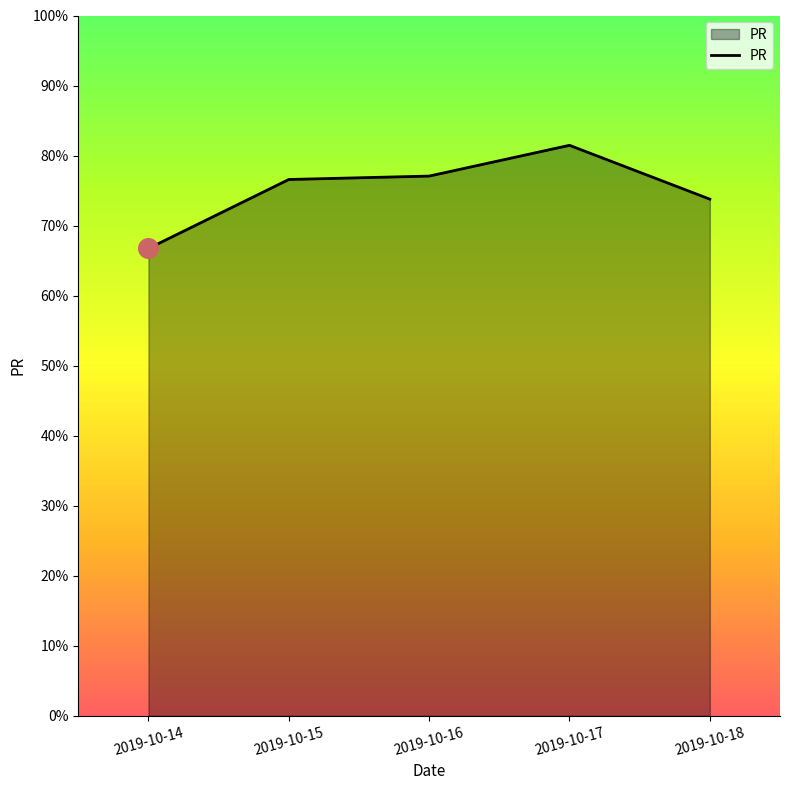

Which has a higher value, 2019-10-16 or 2019-10-17?

2019-10-17